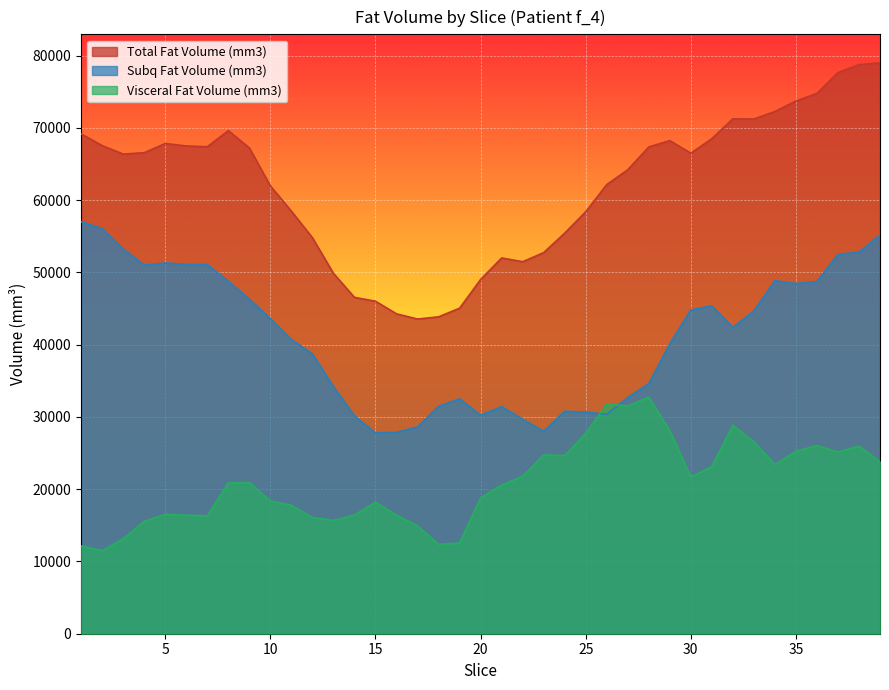

Does the chart display data point markers on the line(s)?

No